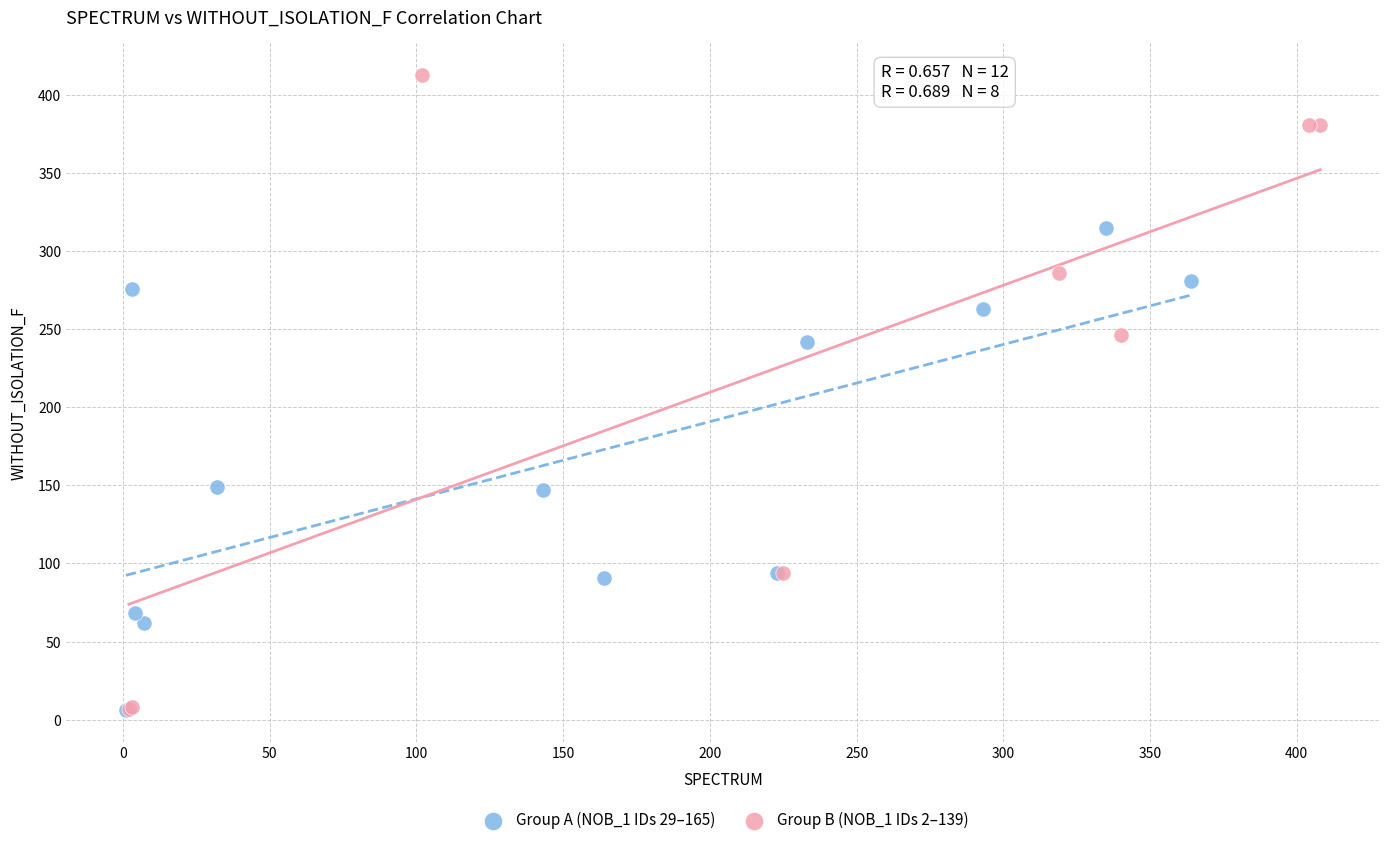

What are all the series names shown in the legend?

Group A (NOB_1 IDs 29–165), Group B (NOB_1 IDs 2–139)